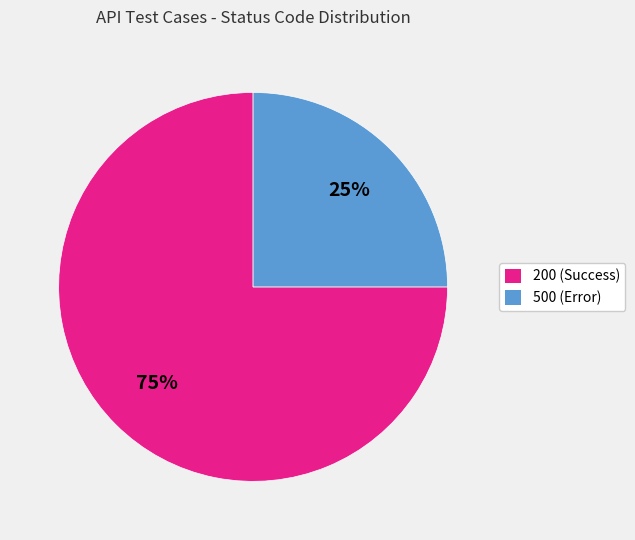

What is the smallest slice in the pie chart?

500